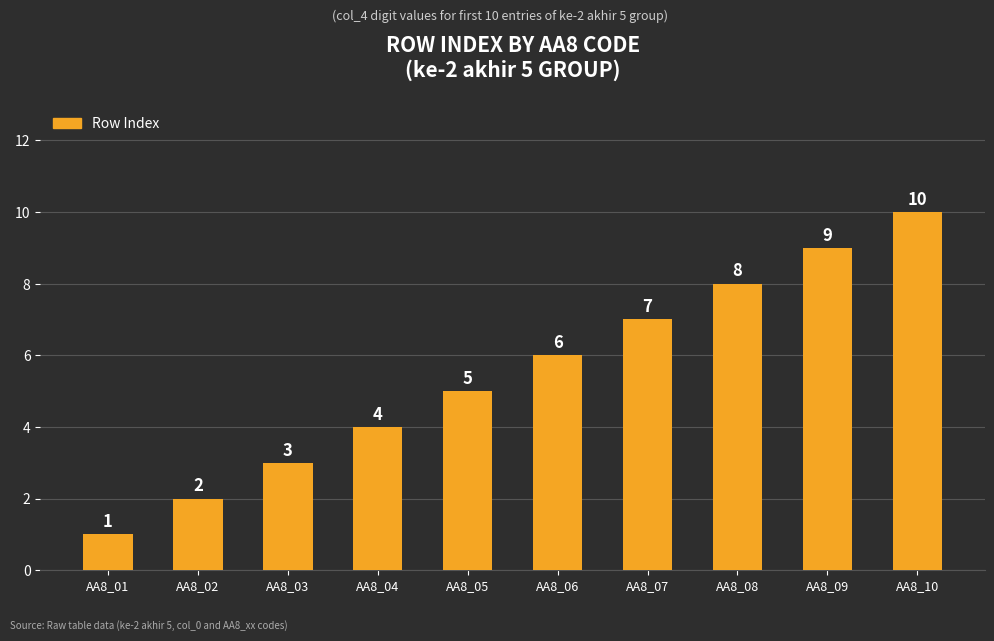

List the labels in order of value, largest first.

AA8_10, AA8_09, AA8_08, AA8_07, AA8_06, AA8_05, AA8_04, AA8_03, AA8_02, AA8_01